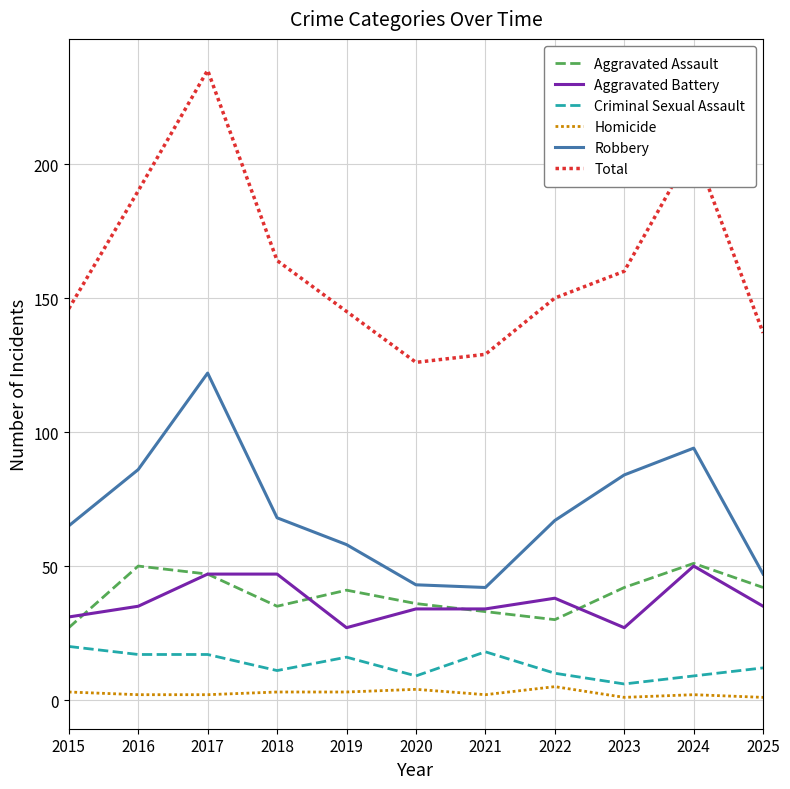

How many categories are shown in the chart?

11